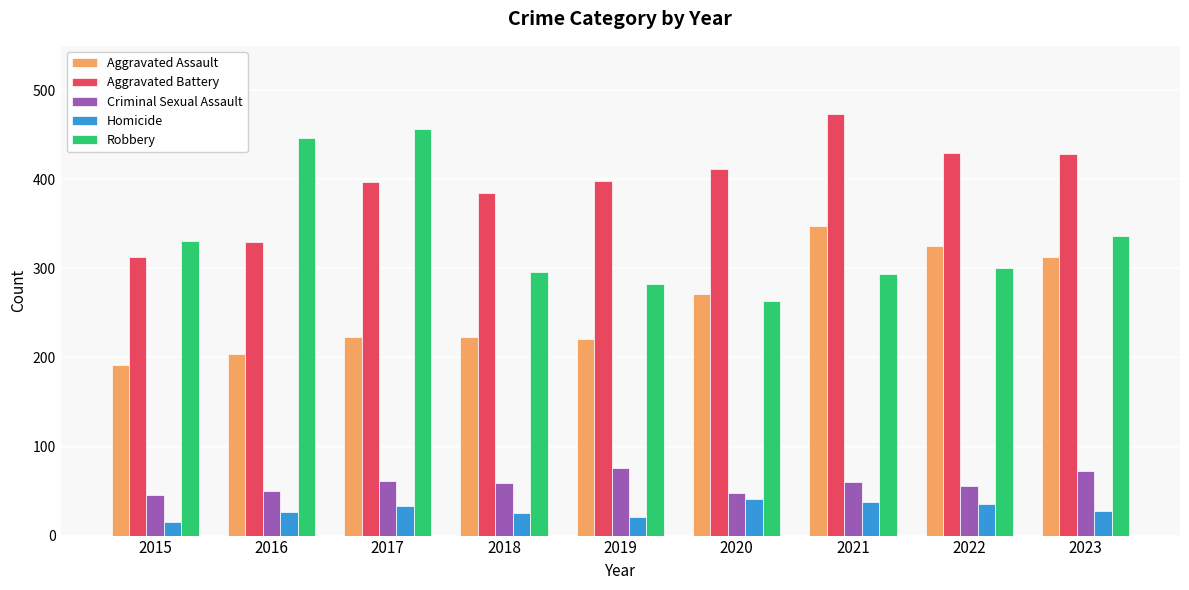

Rank the series at 2018 from highest to lowest value.

Aggravated Battery, Robbery, Aggravated Assault, Criminal Sexual Assault, Homicide